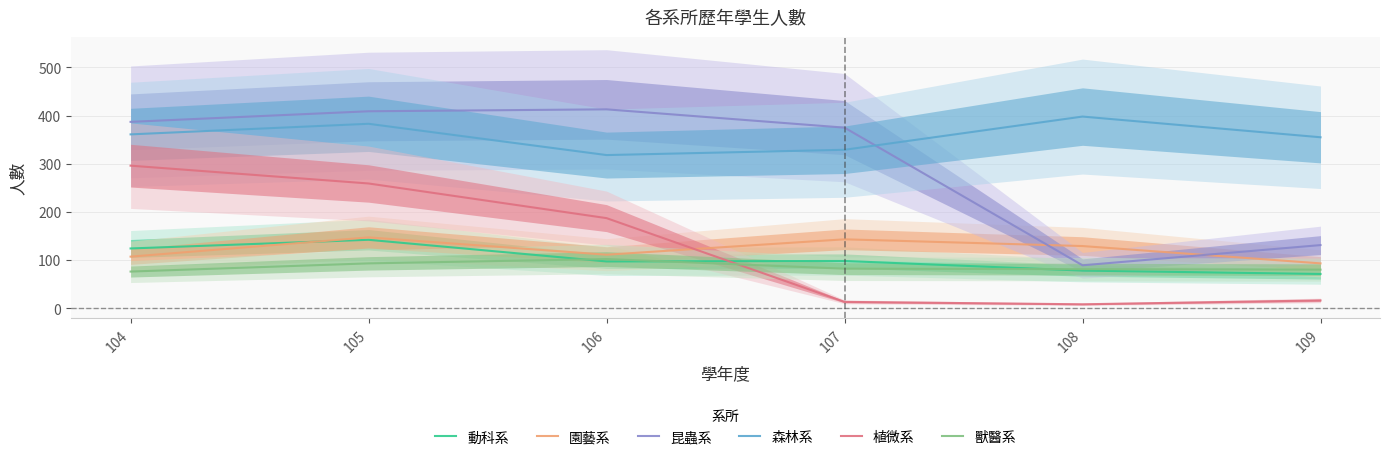

At which label does 園藝系 first exceed 129?

105